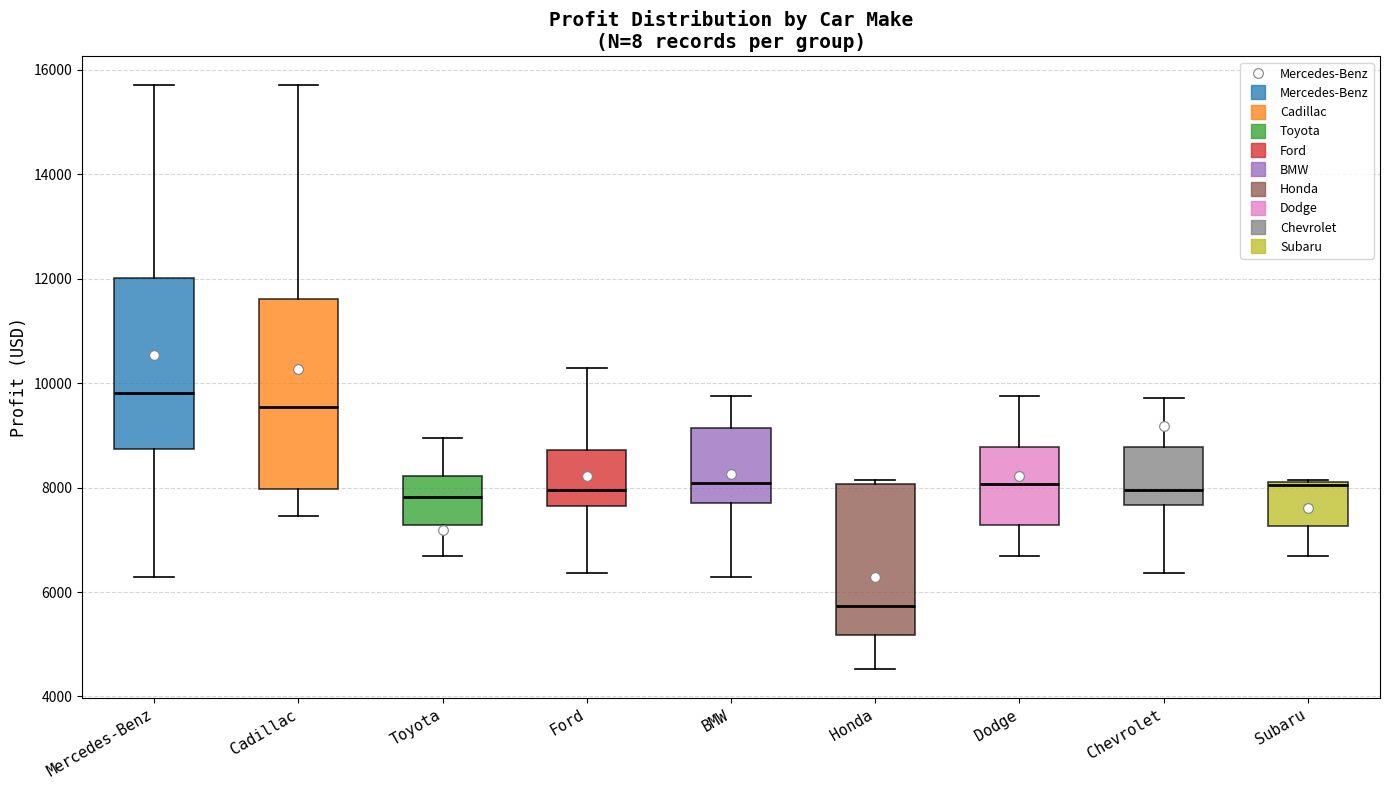

Reading left to right, read every box against the y-axis: the position of its median line, the range the box covers, and the ends of its whiskers. The values are not printed on the chart, so give them approximately, as read against the axis.

Mercedes-Benz: median 9800, box 8800 to 12000, whiskers 6200 to 15800
Cadillac: median 9600, box 8000 to 11600, whiskers 7400 to 15800
Toyota: median 7800, box 7200 to 8200, whiskers 6600 to 9000
Ford: median 8000, box 7600 to 8800, whiskers 6400 to 10200
BMW: median 8000, box 7800 to 9200, whiskers 6200 to 9800
Honda: median 5800, box 5200 to 8000, whiskers 4600 to 8200
Dodge: median 8000, box 7200 to 8800, whiskers 6600 to 9800
Chevrolet: median 8000, box 7600 to 8800, whiskers 6400 to 9800
Subaru: median 8000, box 7200 to 8200, whiskers 6600 to 8200